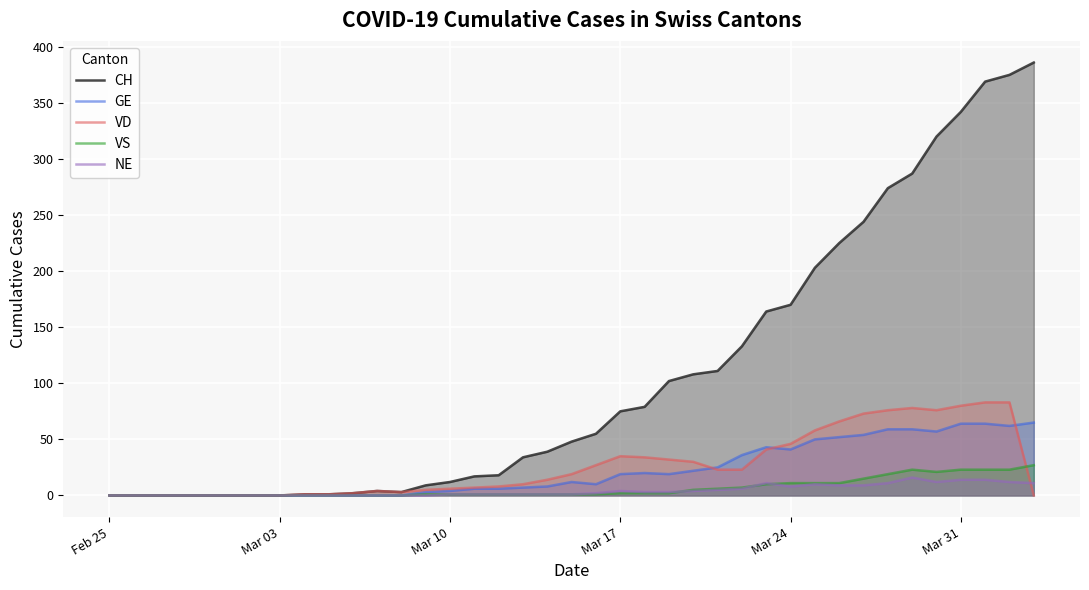

What is the maximum value for VS?

27